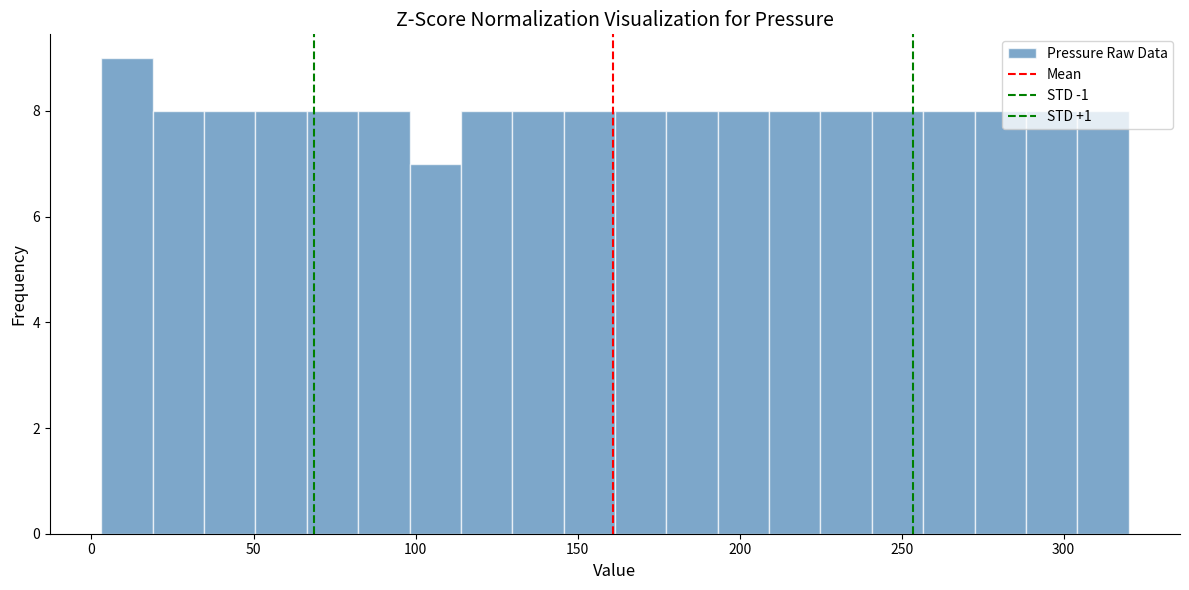

Read against the x-axis, roughly where is the centre of the tallest bar?

10